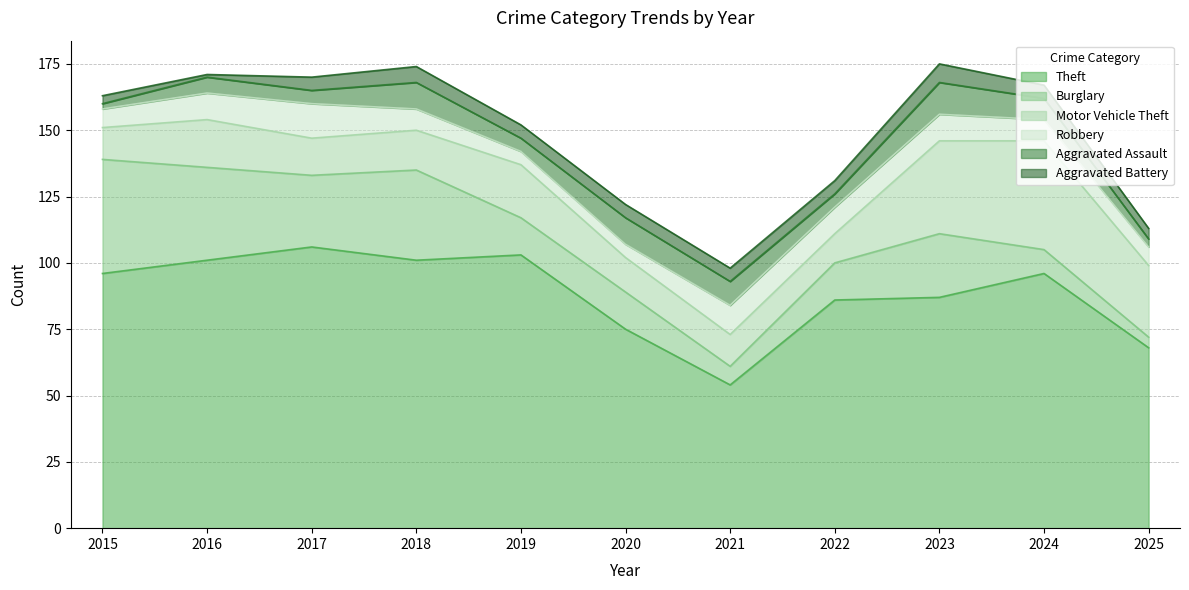

Where is Motor Vehicle Theft nearest to the value 26?

2025